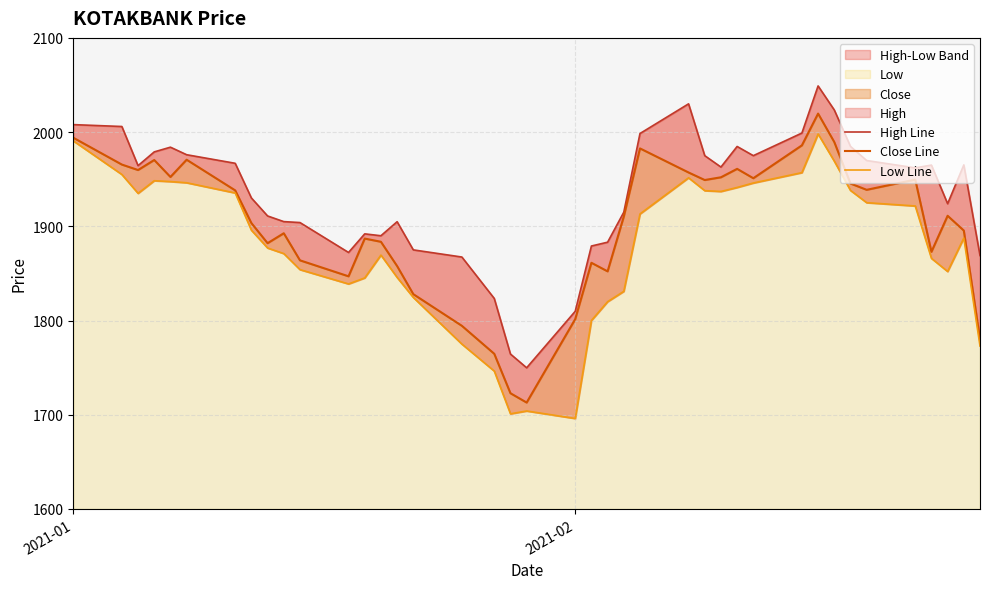

True or false: Close Line has a value of 2655.7 at 23.

False